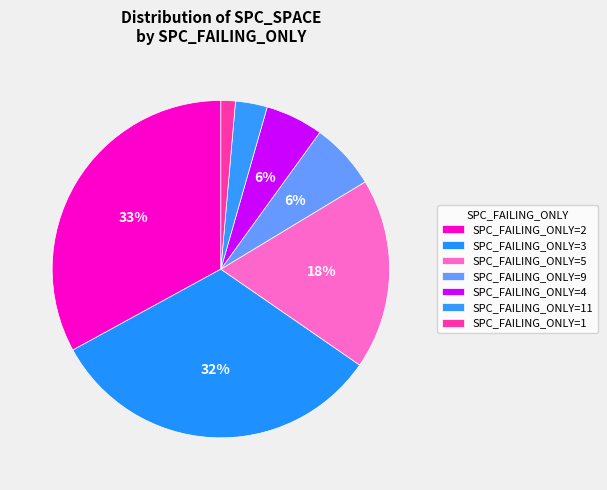

Count the number of slices in the pie.

7